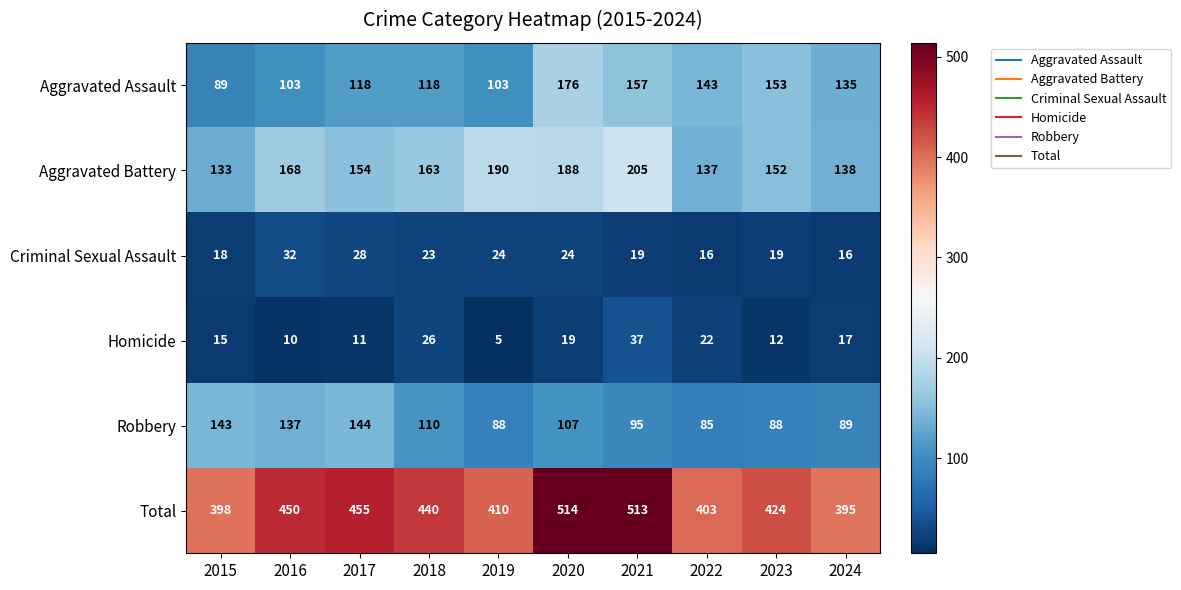

What is the difference between the highest and lowest values at 2019?

405